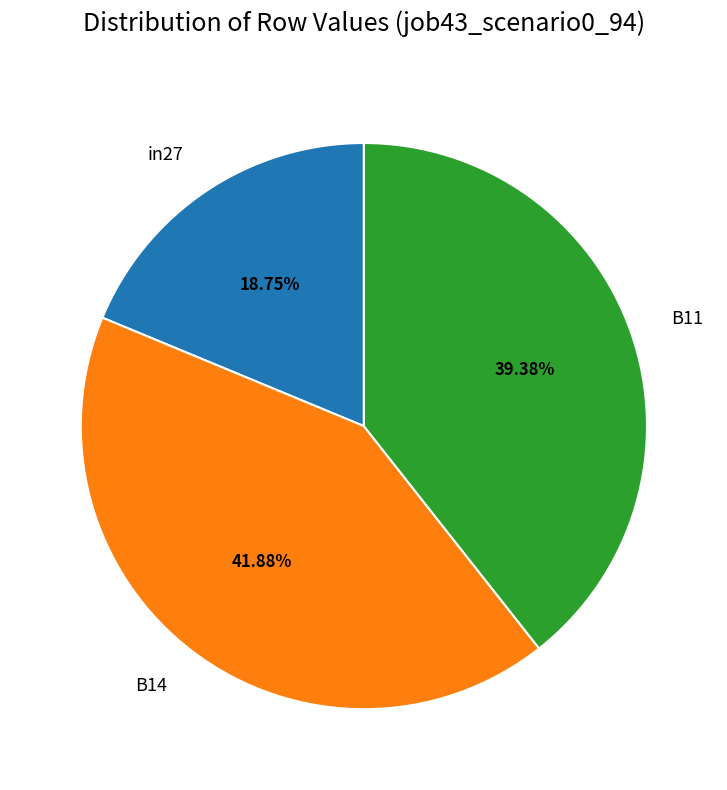

What portion of the pie excludes in27?

81.3%